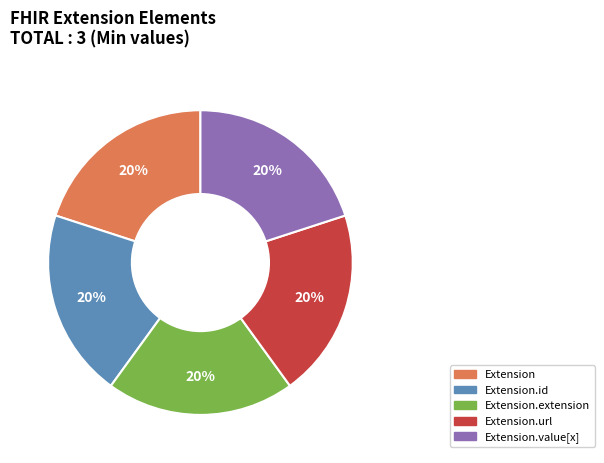

To the nearest percent, what is the average slice percentage?

20%